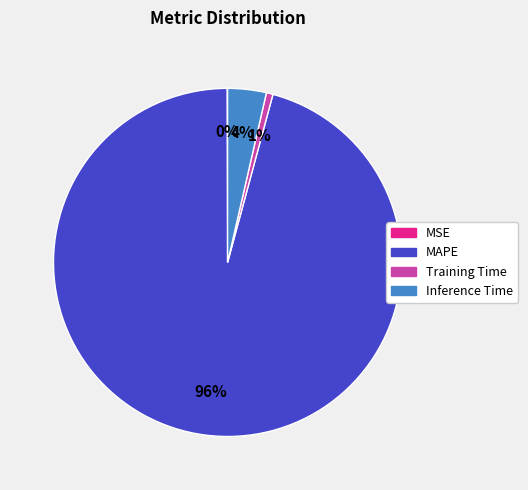

What is the largest slice in the pie chart?

MAPE